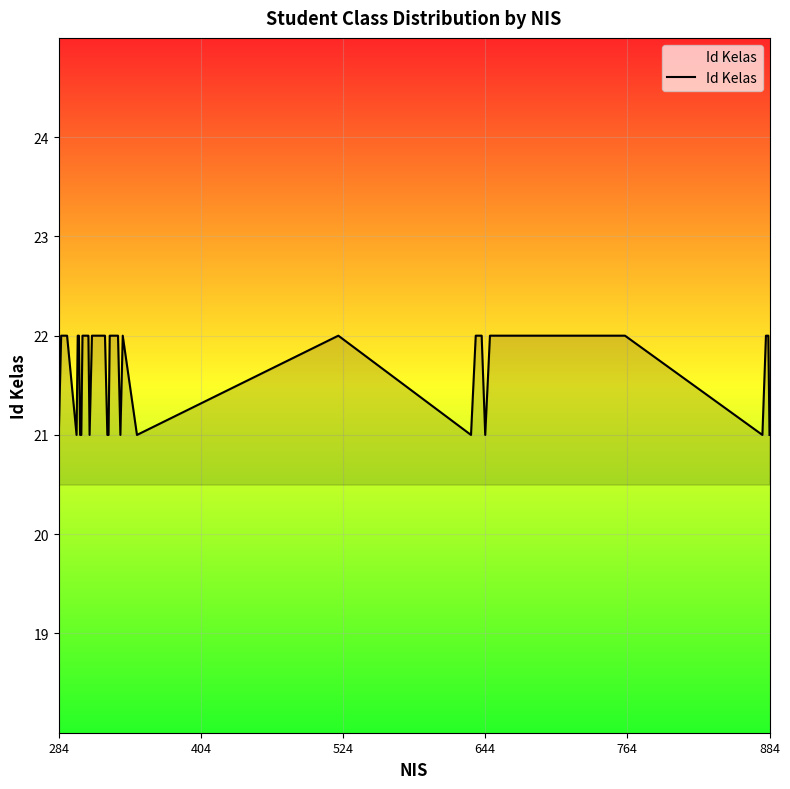

What is the minimum value shown in the chart?

21